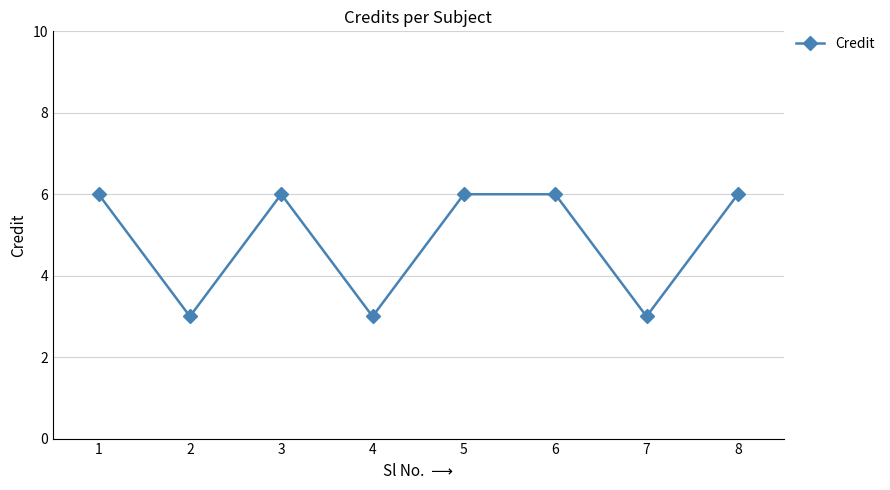

True or false: the data shows 3 at 6.

False